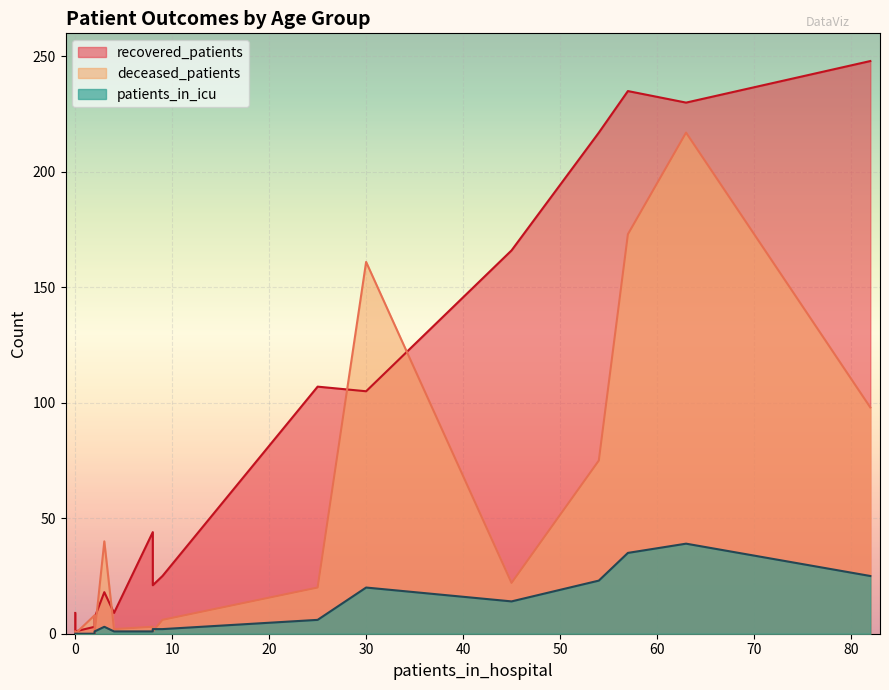

How many interior local peaks does the deceased_patients series have?

3